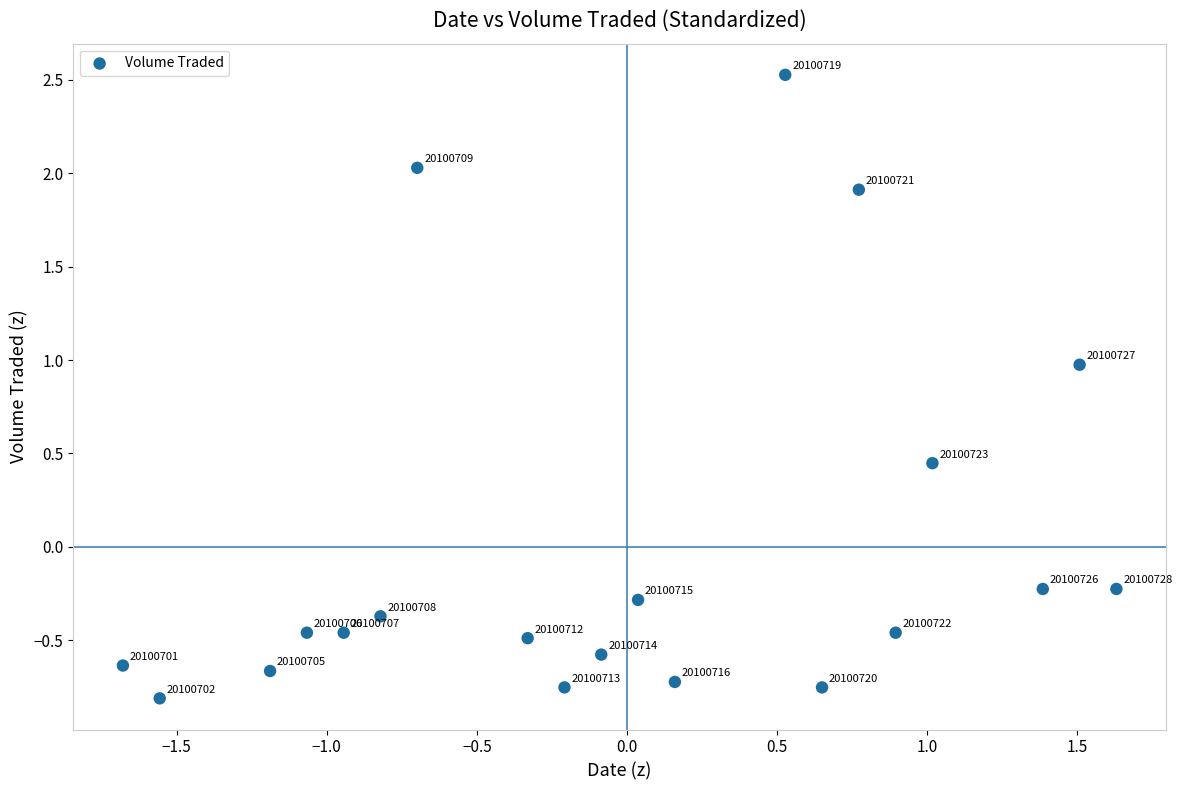

What is the range of Y values (max minus min)?

3.3